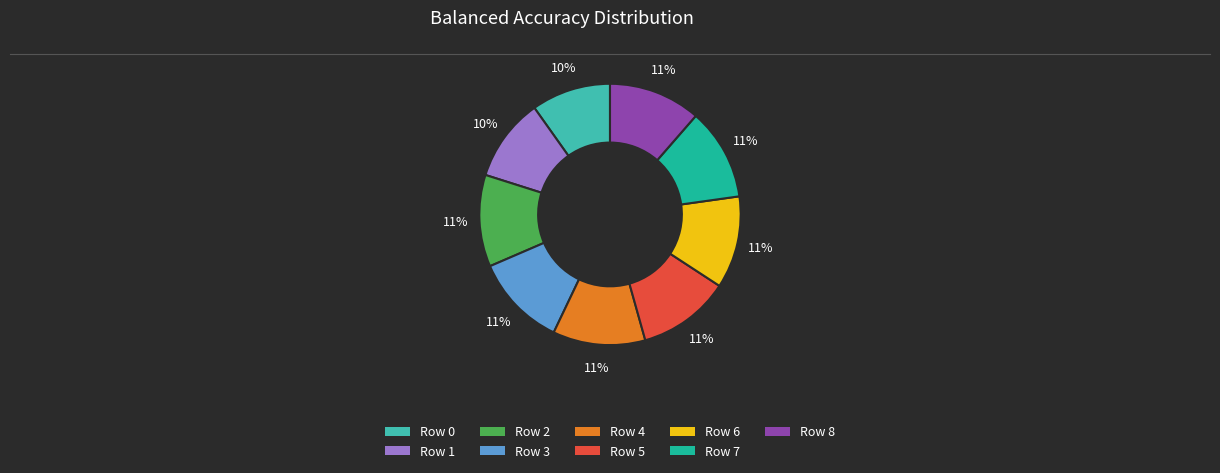

Is Row 1 the majority of the pie?

No